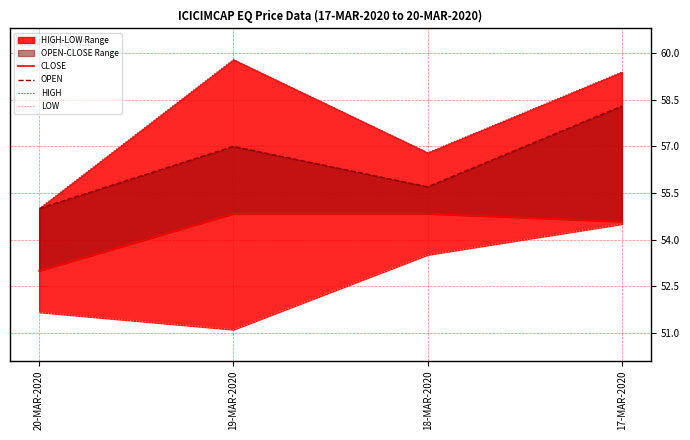

Which series has the largest total across all categories?

HIGH